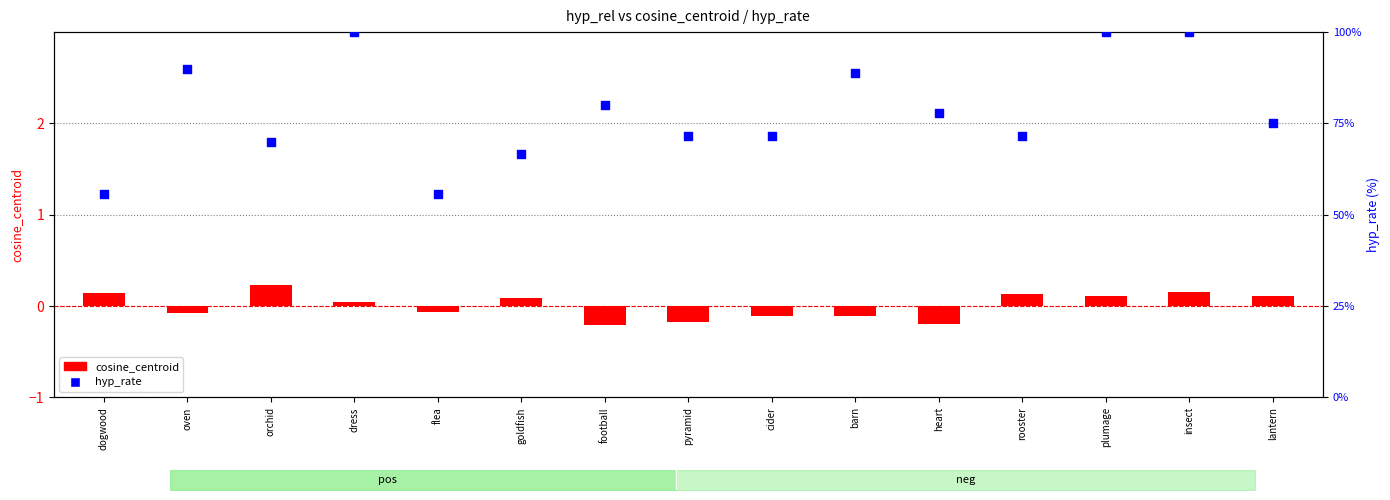

What are all the series names shown in the legend?

cosine_centroid, hyp_rate